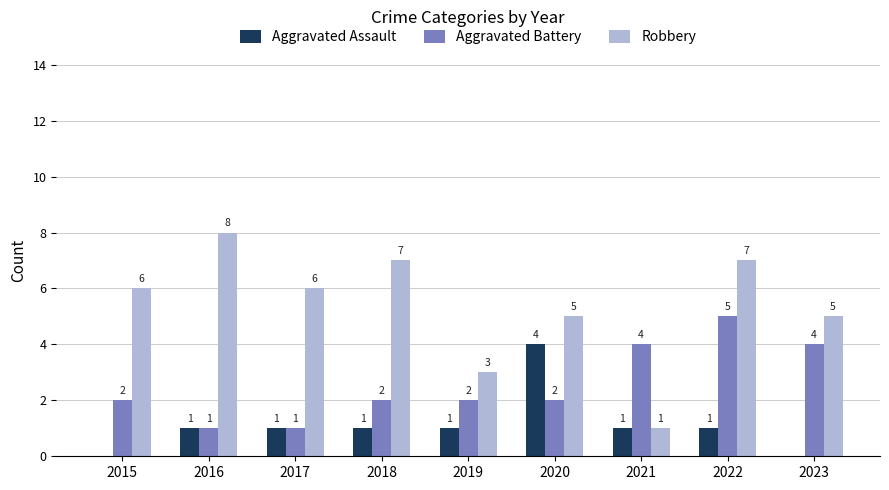

Count the number of categories in the chart.

9